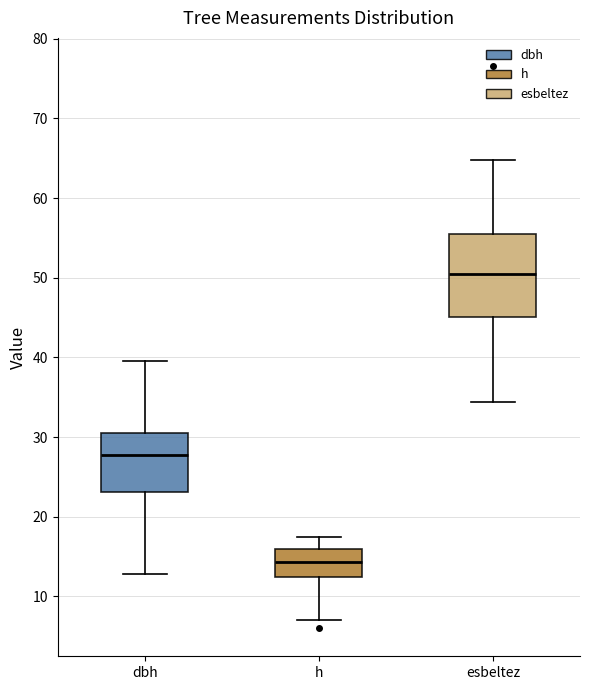

Reading left to right, transcribe this box plot: for each box, give where its median line is, the range the box spans, and where its two whiskers end, as read against the y-axis. The values are not printed on the chart, so give them approximately, as read against the axis.

dbh: median 28, box 23 to 31, whiskers 13 to 40
h: median 14, box 12 to 16, whiskers 7 to 18
esbeltez: median 51, box 45 to 56, whiskers 34 to 65